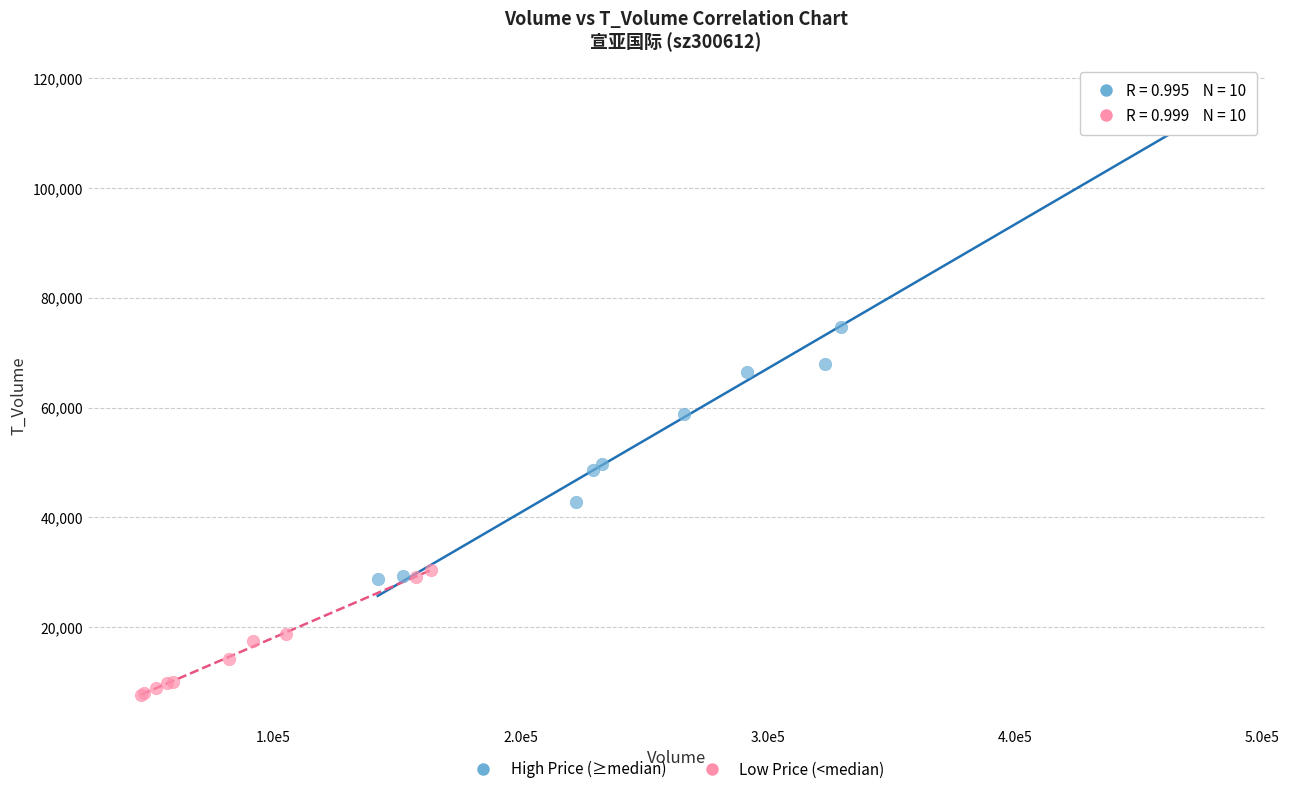

Which series contains the lowest Y value?

Low Price (<median)